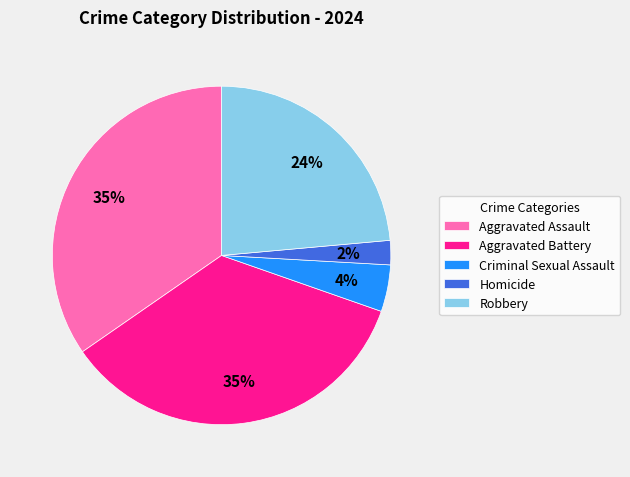

Combined, do Homicide and Robbery account for over 50%?

No